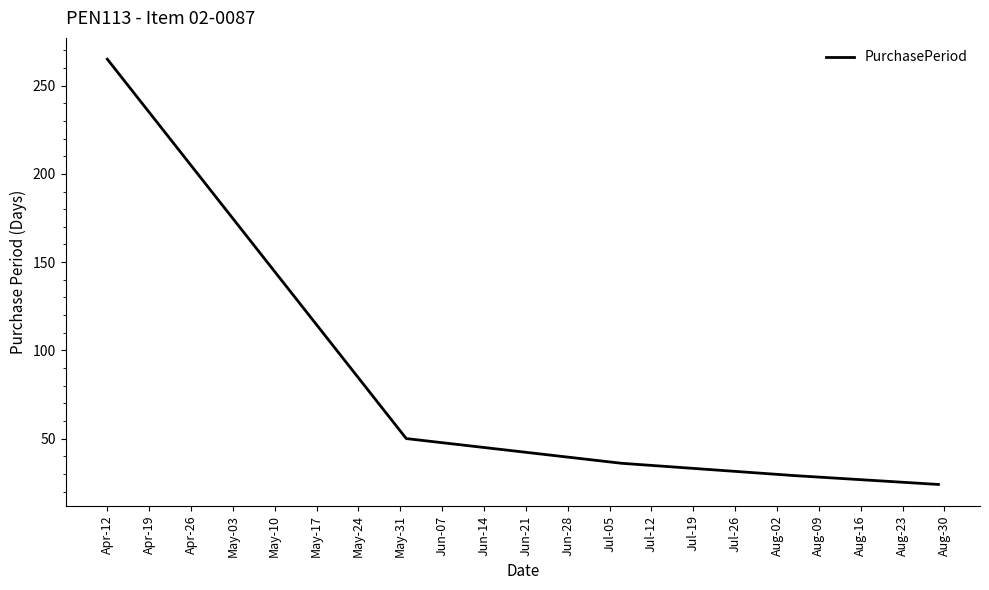

Reading left to right, transcribe all the data shown in this chart.

265	50	36	29	24